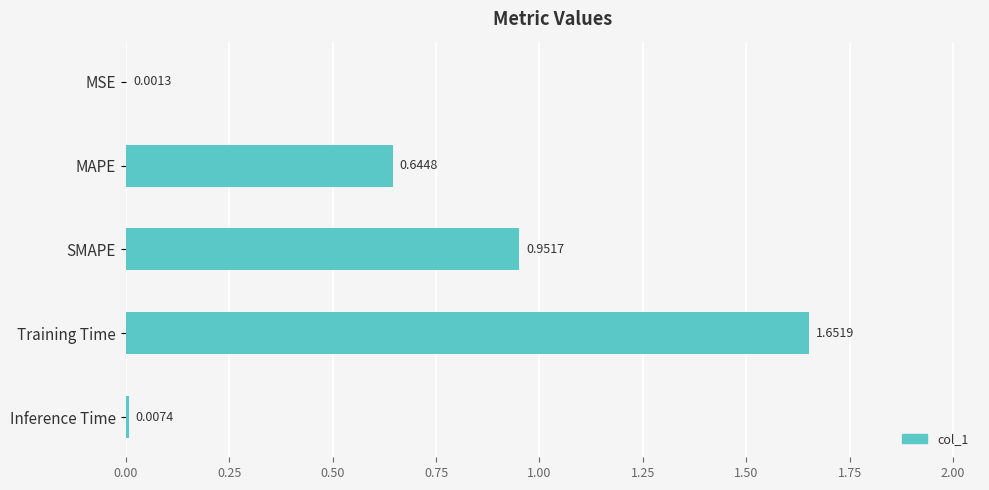

What is the change in value from SMAPE to Inference Time?

-0.9